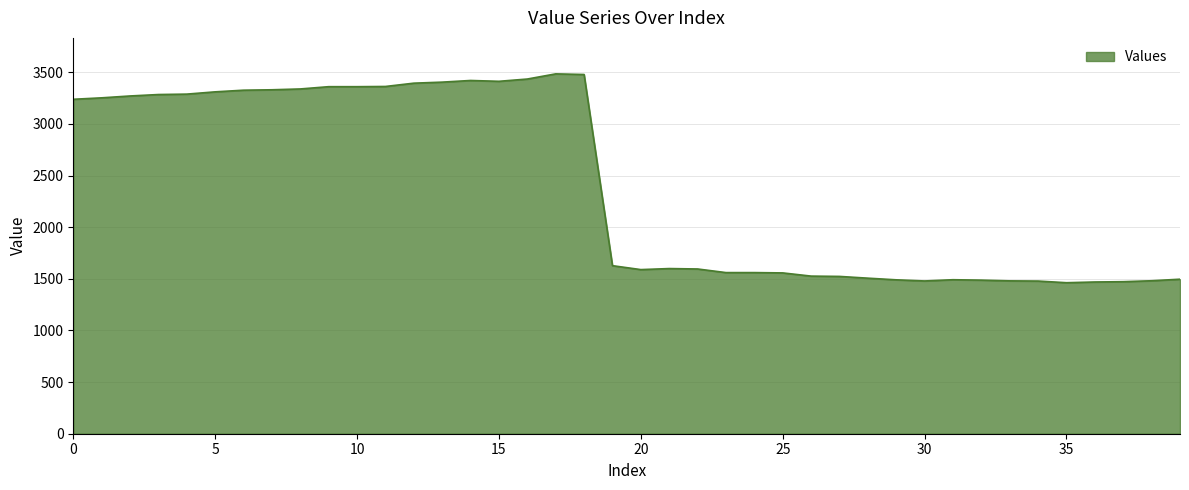

What is the difference between the maximum and minimum values?

2022